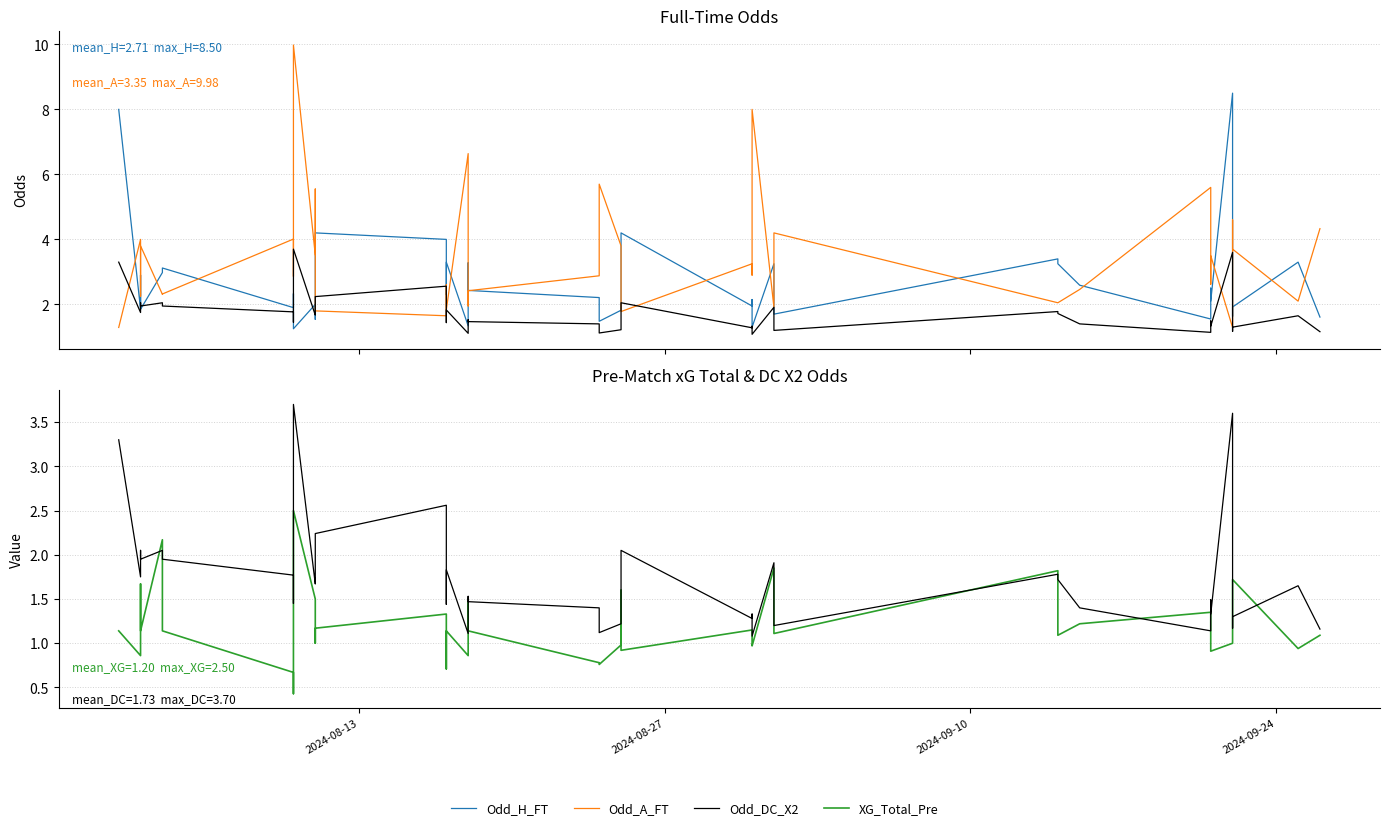

Which series has the largest total across all categories?

Odd_A_FT